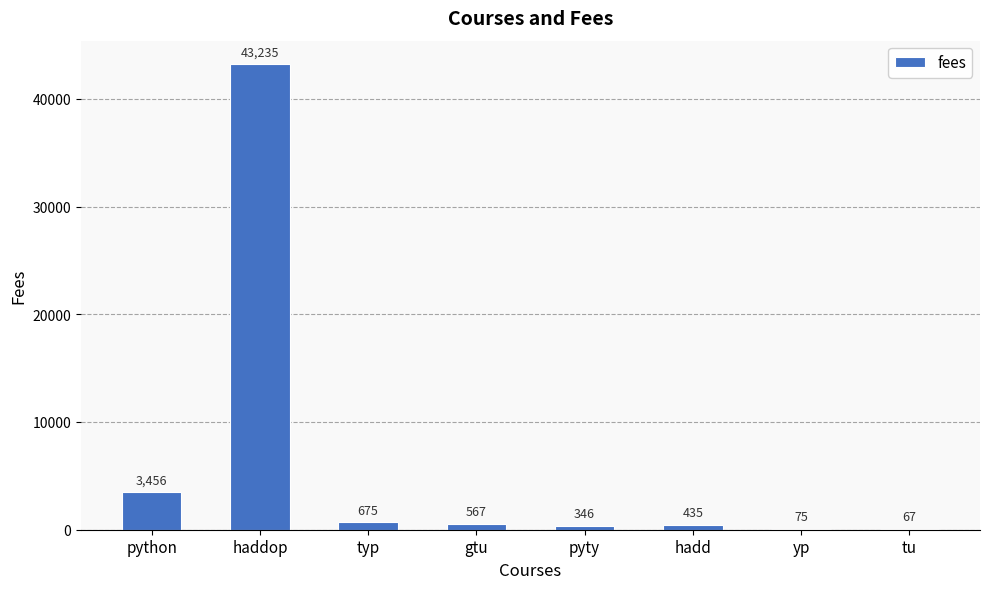

Reading left to right, transcribe all the data shown in this chart.

python=3456	haddop=43235	typ=675	gtu=567	pyty=346	hadd=435	yp=75	tu=67